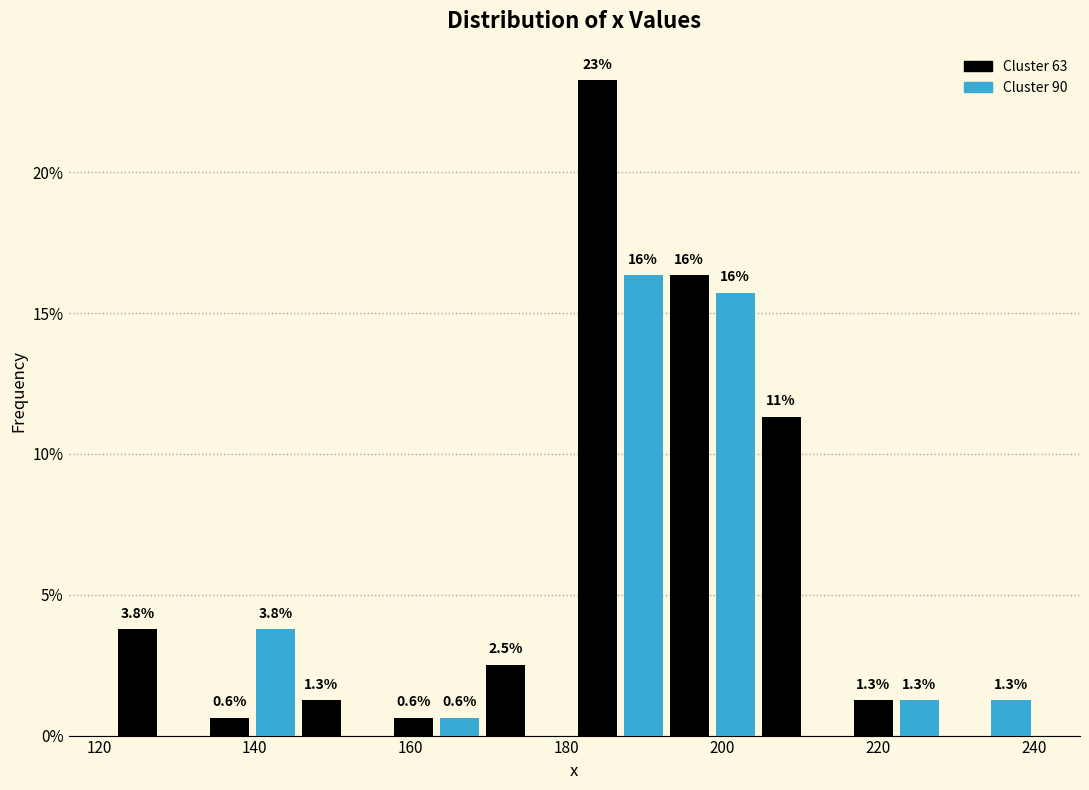

Read against the x-axis, roughly where is the centre of the tallest bar?

184